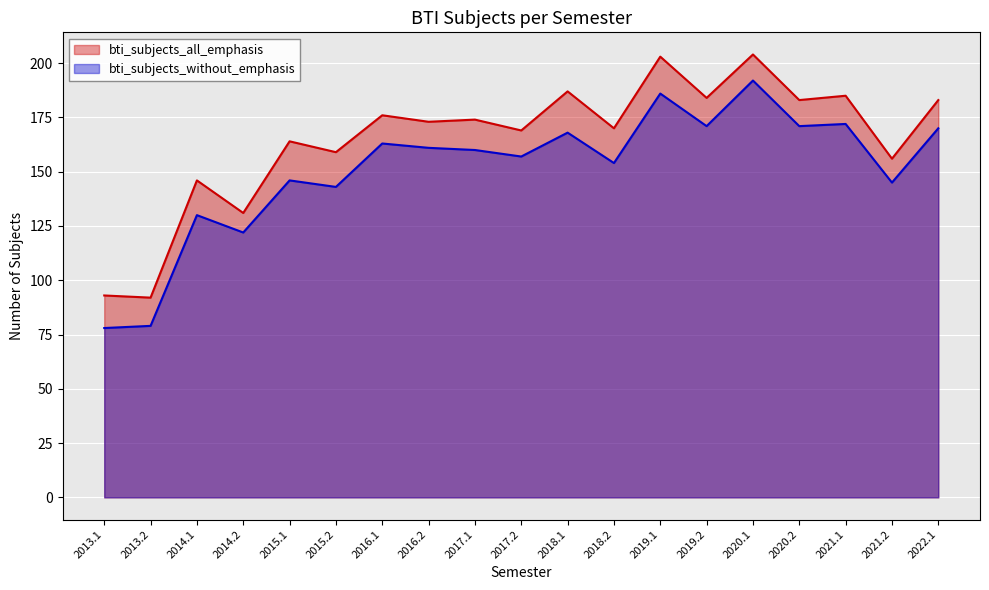

What is the value of the bti_subjects_all_emphasis point at the 2nd from the left?

92